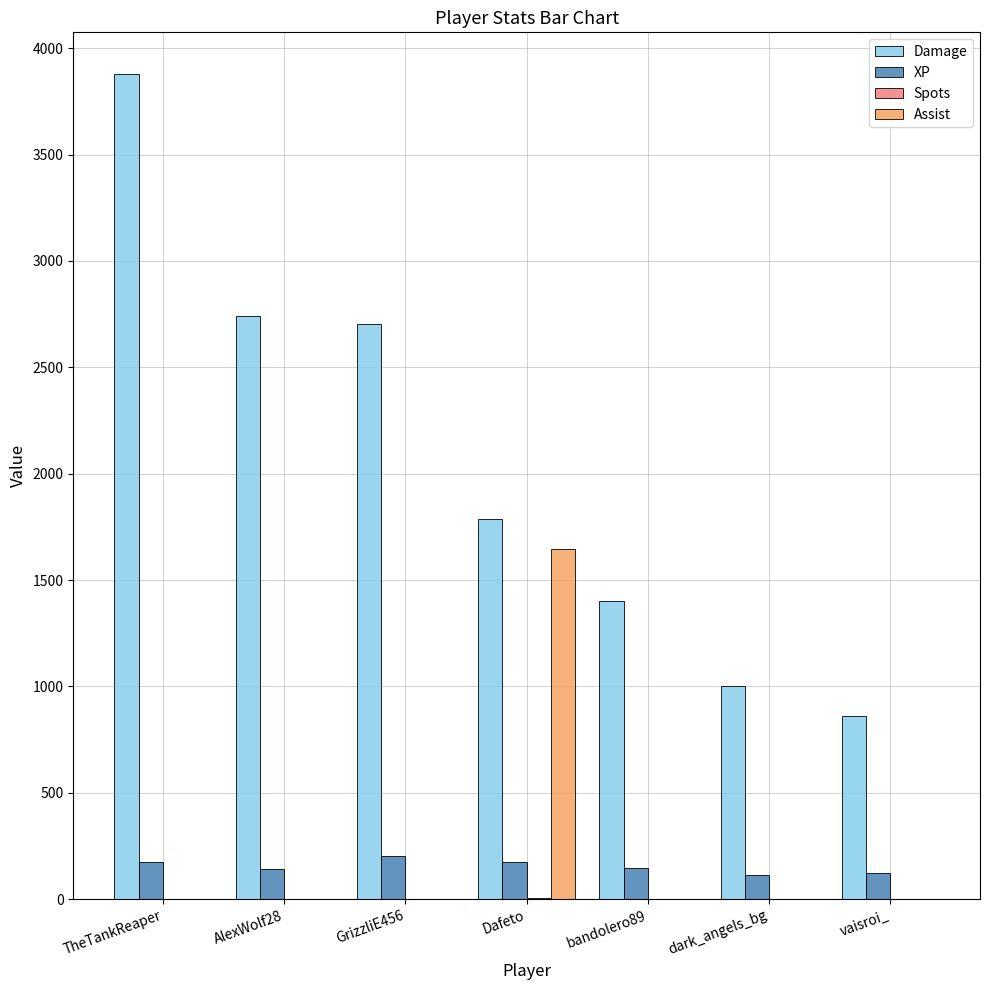

Which series changed the most between dark_angels_bg and vaisroi_?

Damage